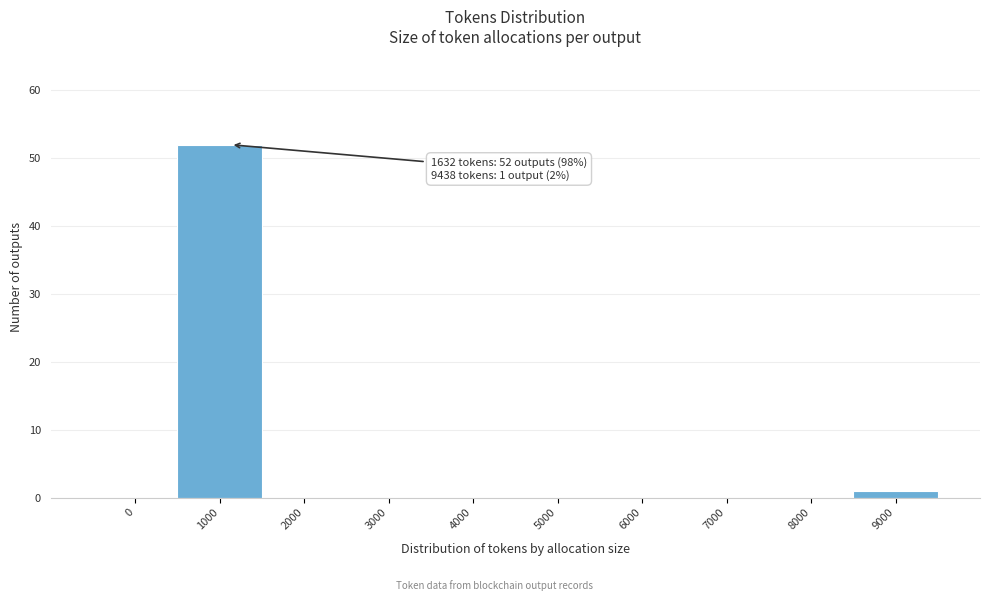

Reading right to left, transcribe all the data shown in this chart.

9000=1	8000=0	7000=0	6000=0	5000=0	4000=0	3000=0	2000=0	1000=52	0=0